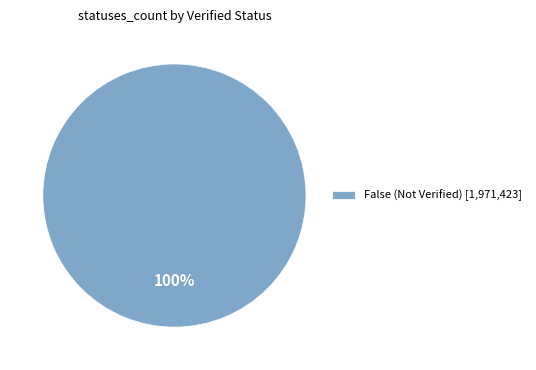

The False (Not Verified) [1,971,423] slice represents 88% of the pie. True or false?

False